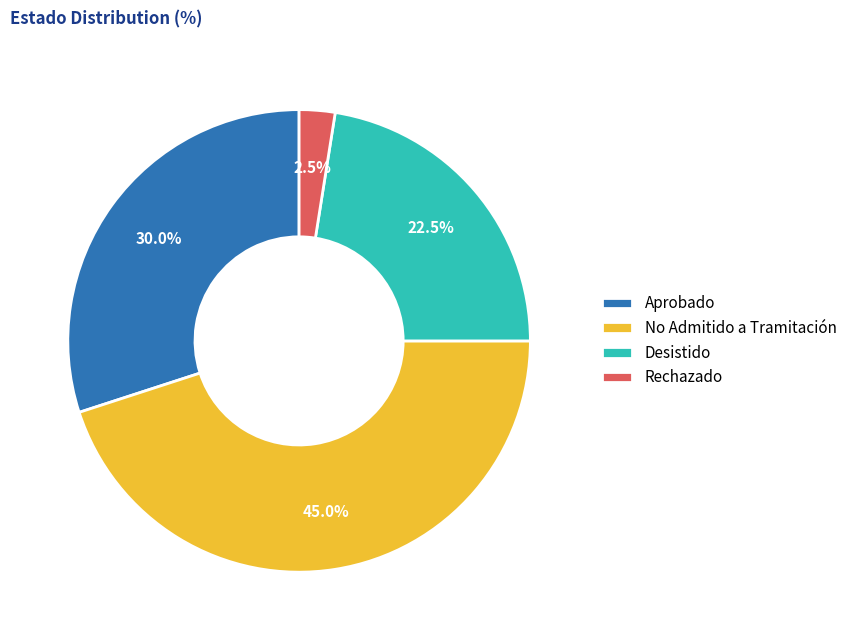

Does any single category account for the majority?

No